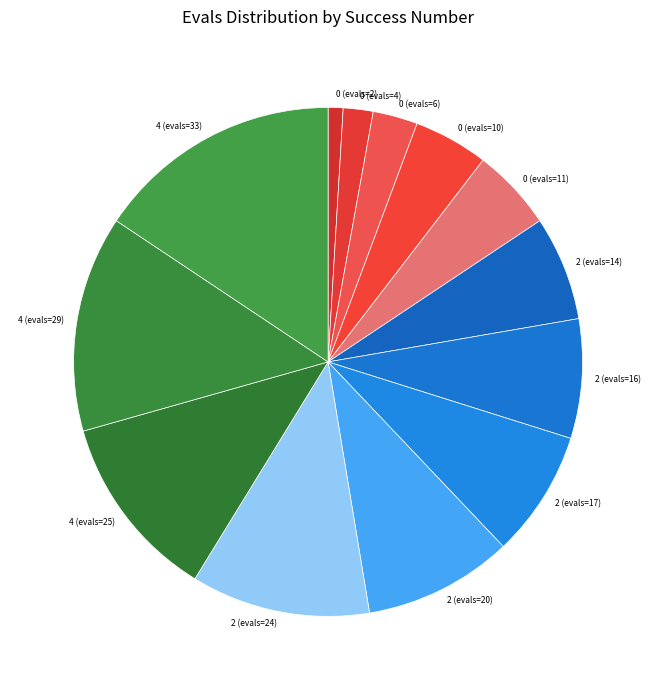

The 0 (evals=4) slice represents 14% of the pie. True or false?

False